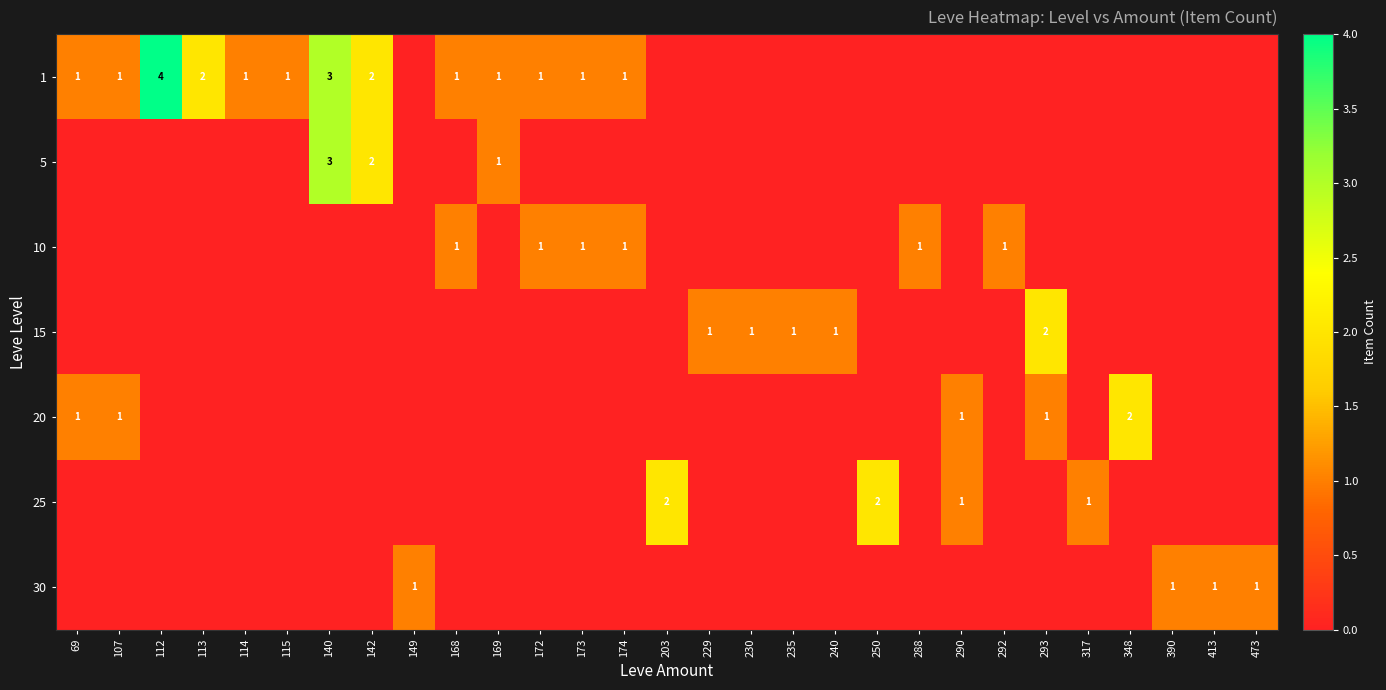

Is it true that 30 equals 1 at 413?

True